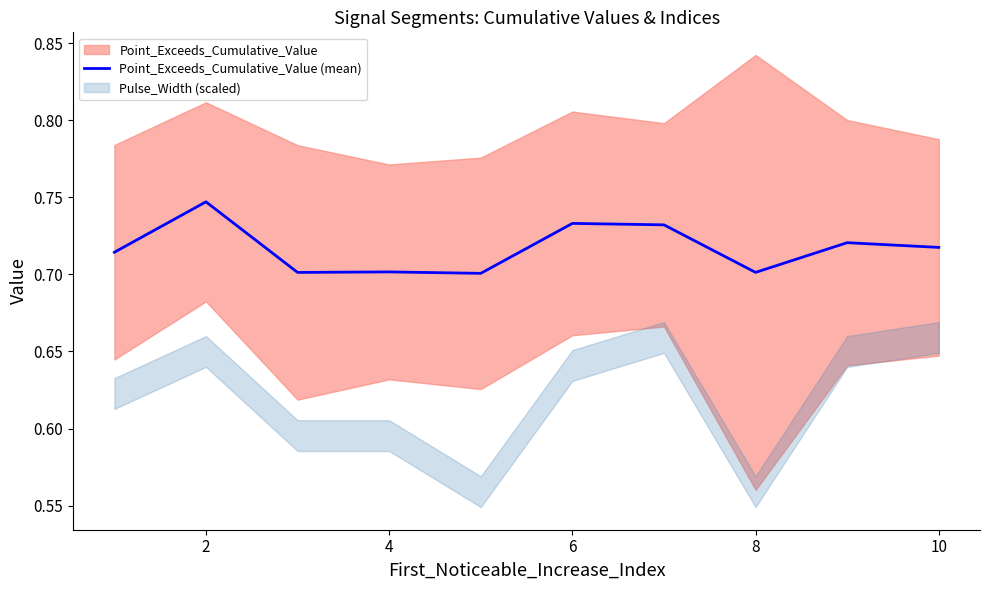

The value of Point_Exceeds_Cumulative_Value (mean) at 8 is 1.1. True or false?

False